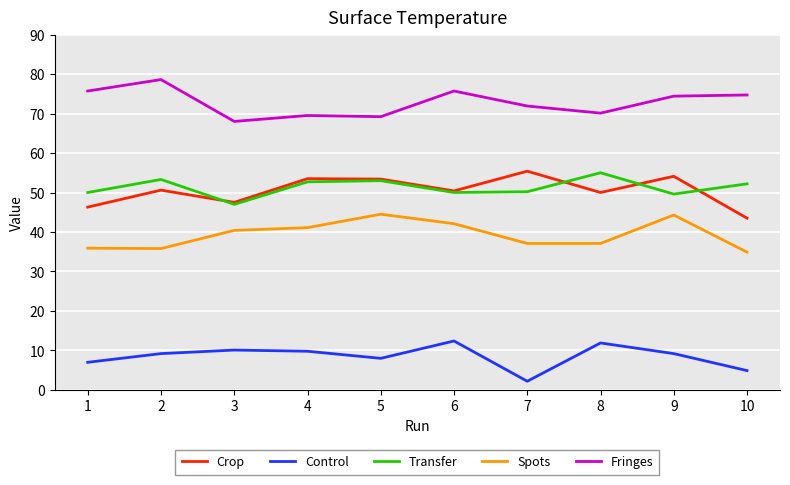

Which series has the largest total across all categories?

Fringes